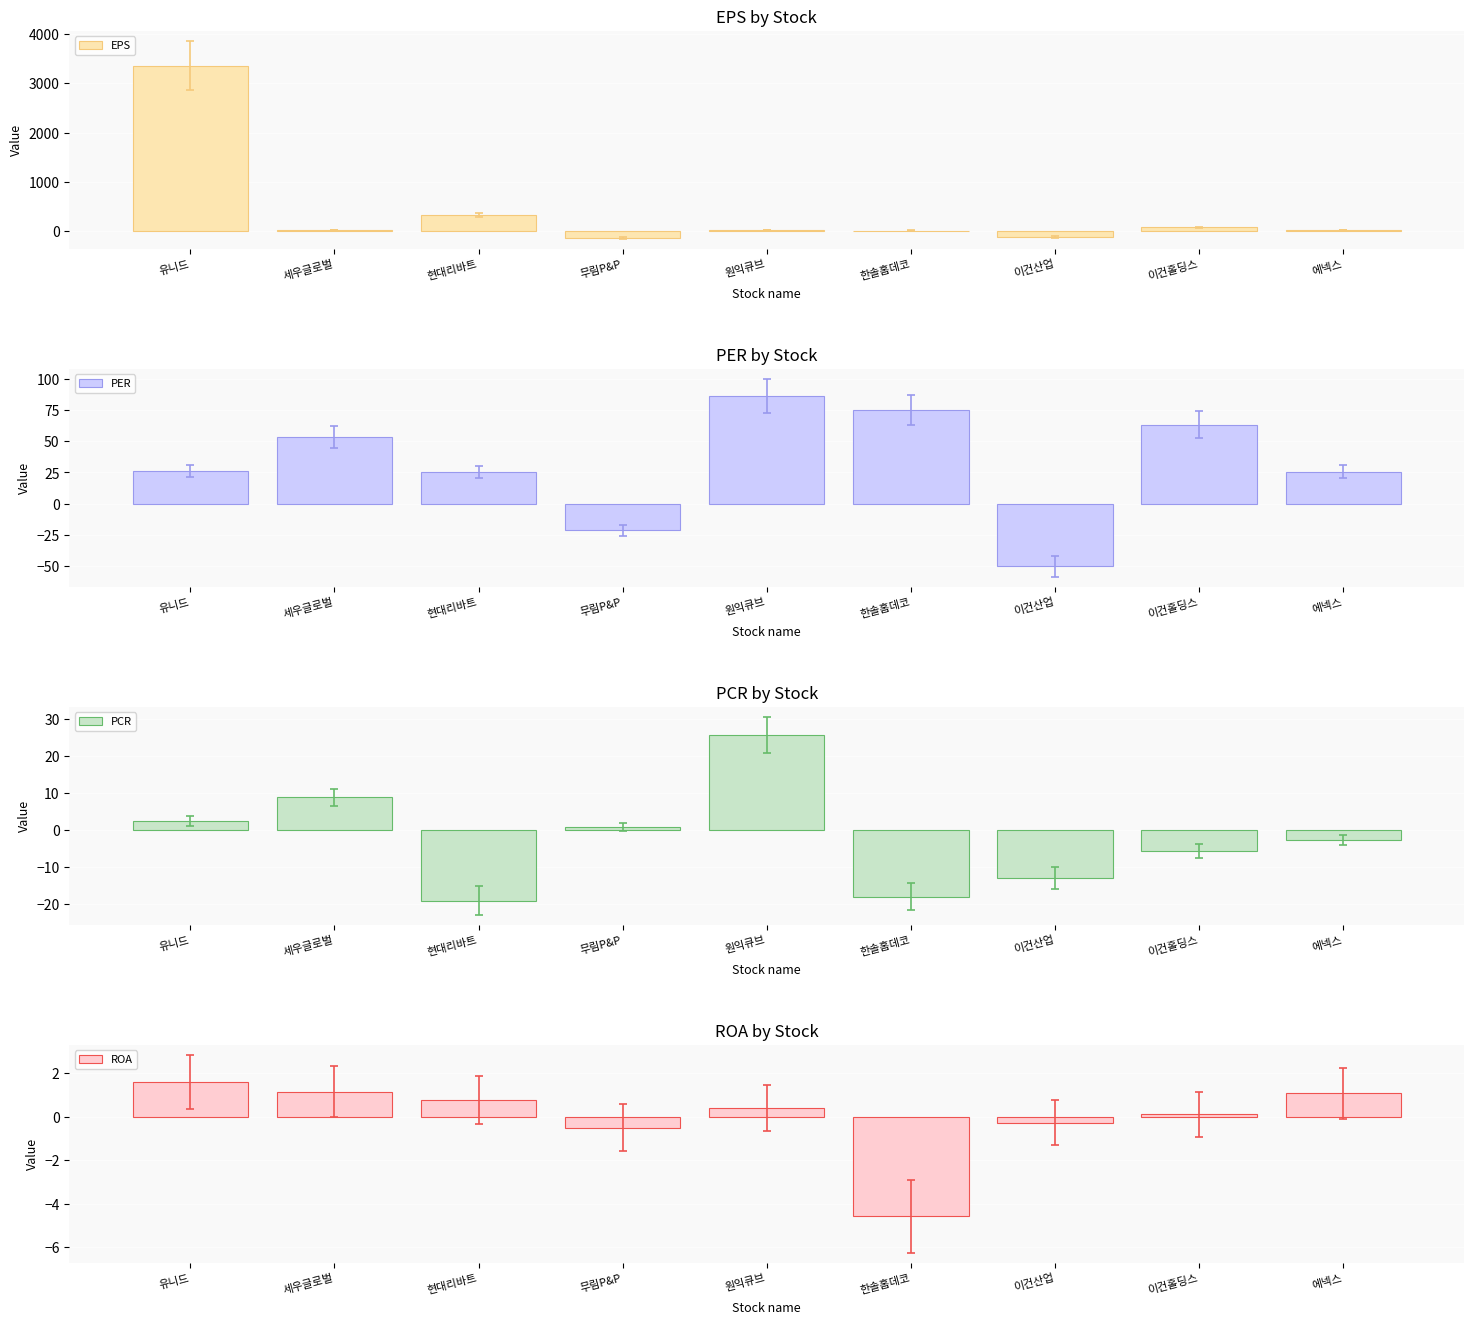

What are all the series names shown in the legend?

EPS, PER, PCR, ROA